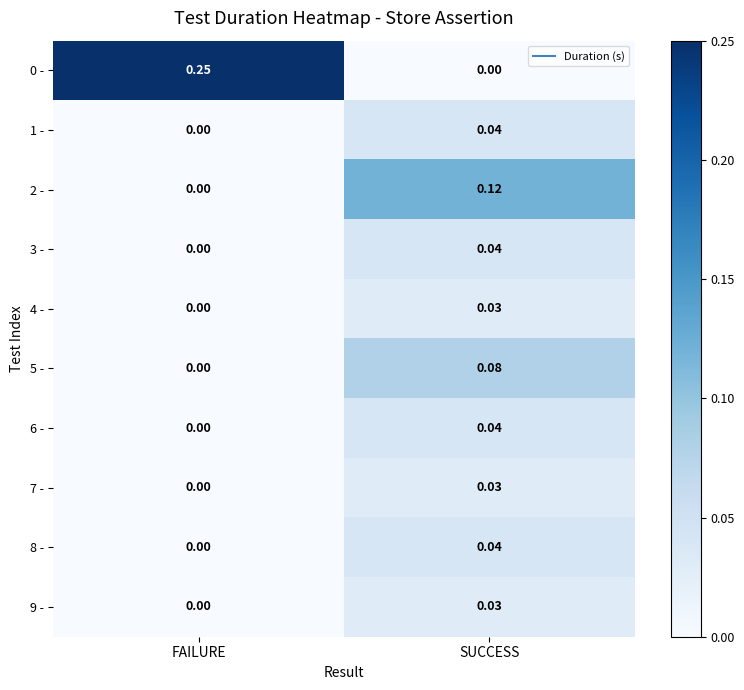

Which category has the highest value in the 8 - series?

SUCCESS